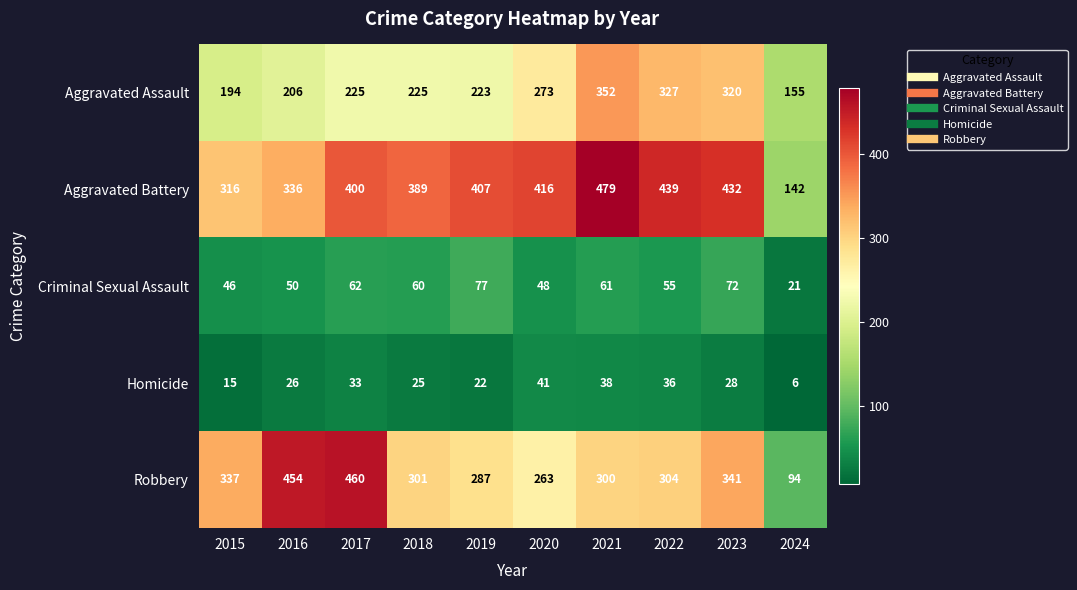

What is the spread (max minus min) of values at 2023?

404